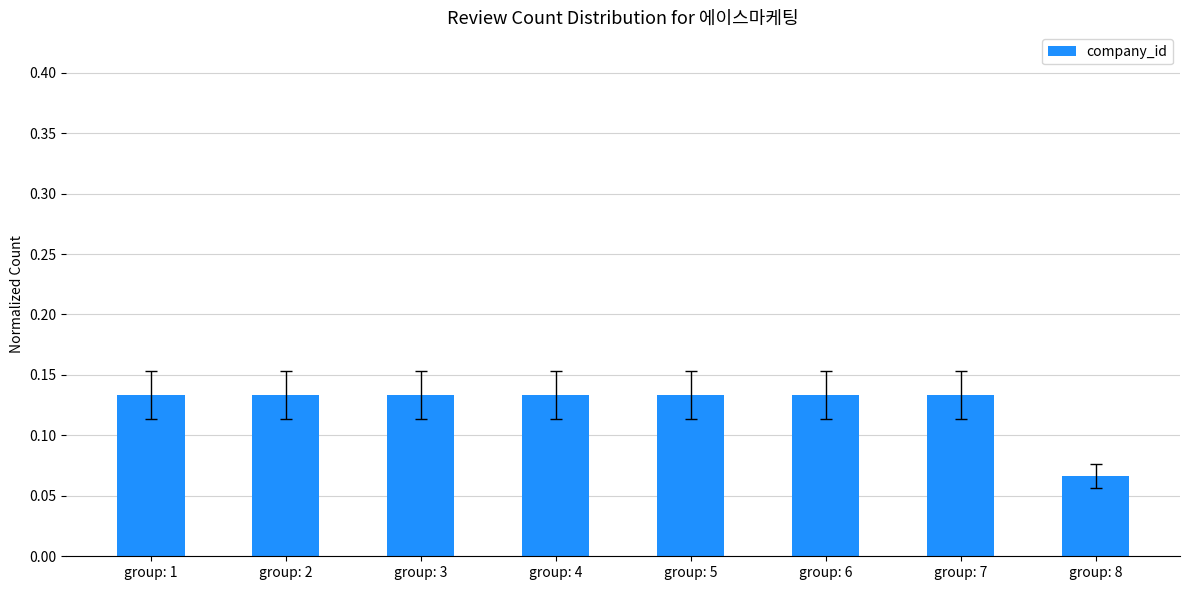

How many bars are there in total?

8